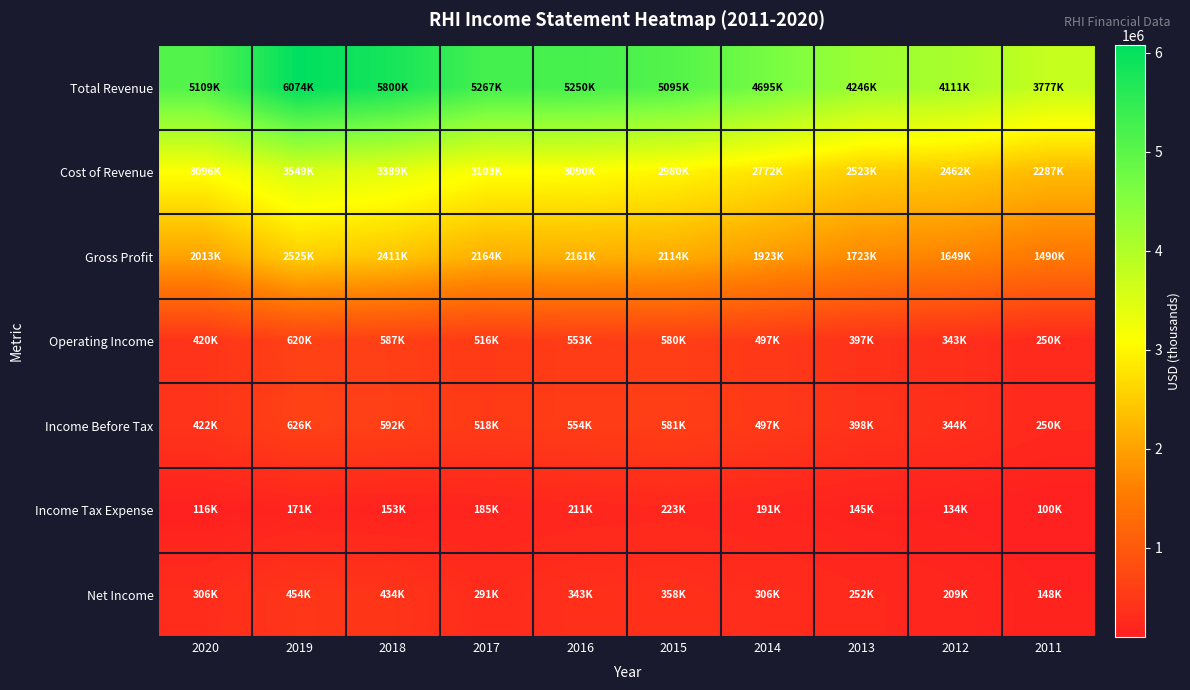

List the series in order of their peak value, lowest first.

Income Tax Expense, Net Income, Operating Income, Income Before Tax, Gross Profit, Cost of Revenue, Total Revenue